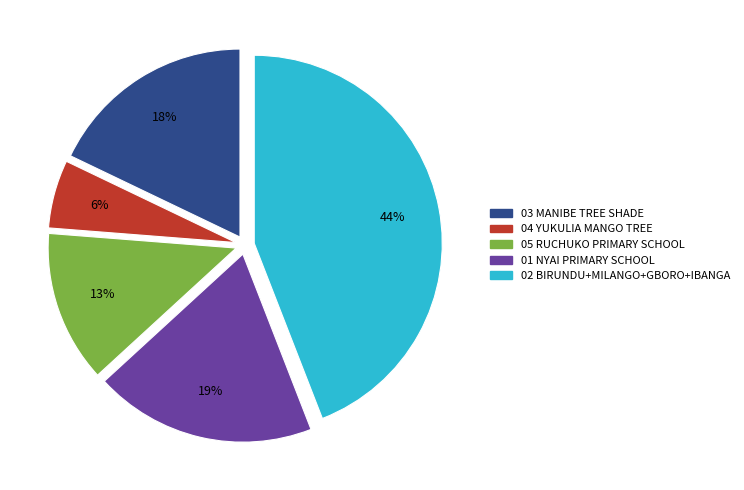

To the nearest percent, what is the difference between the largest and smallest slice percentages?

38%